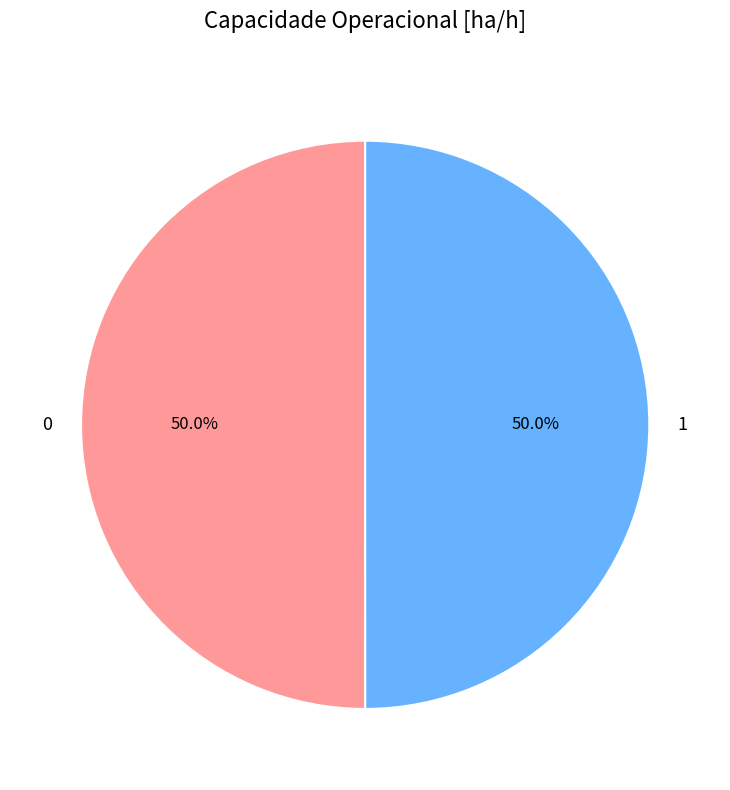

To the nearest percent, what portion does 1 represent?

50%